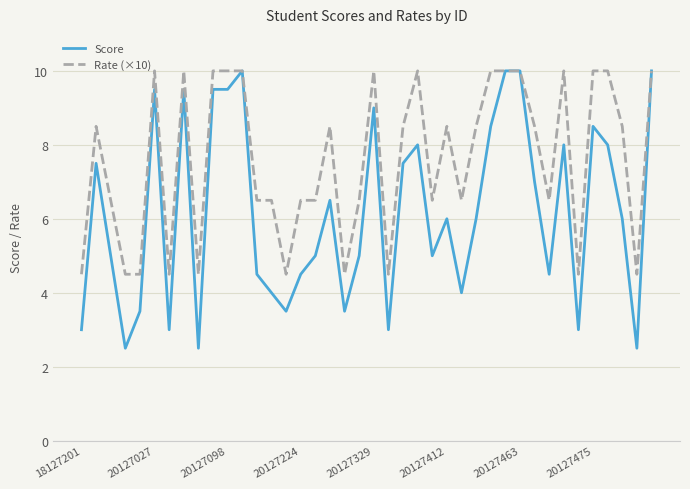

What is the average value of the Score series?

6.2